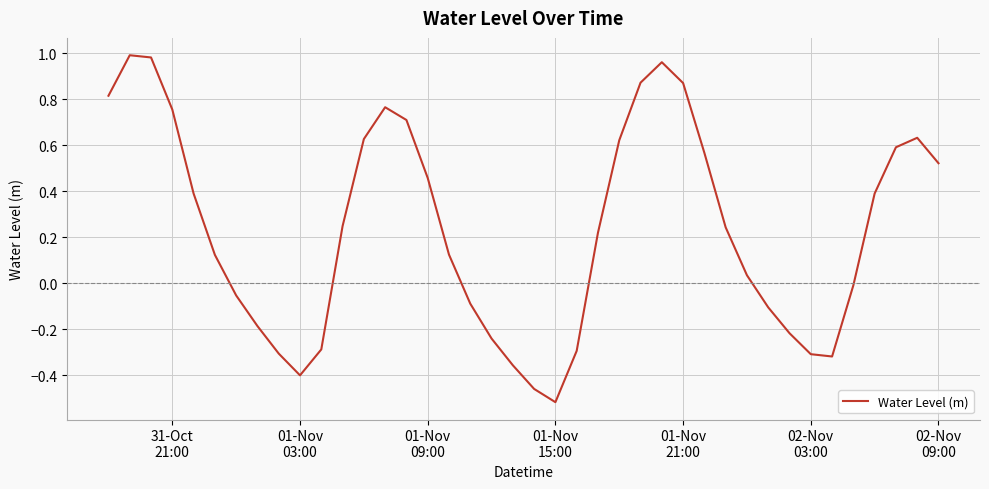

What is the difference between the maximum and minimum values?

1.5